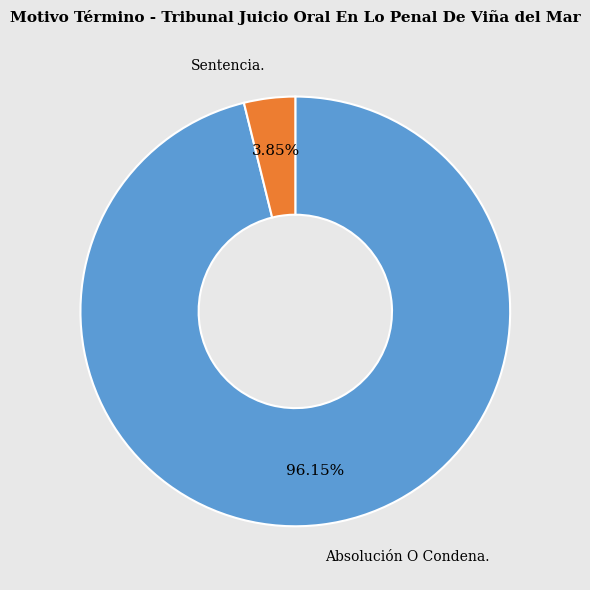

Which category has the biggest portion of the pie?

Absolución O Condena.